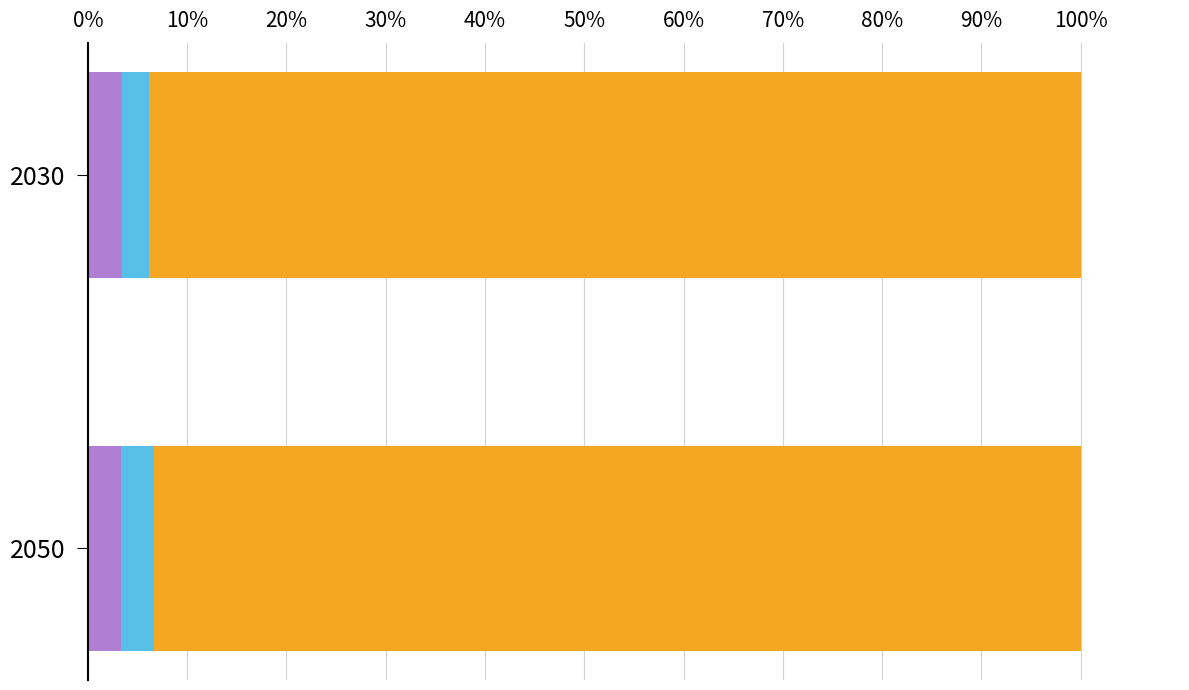

What is the total value across all series at 2050?

100.0